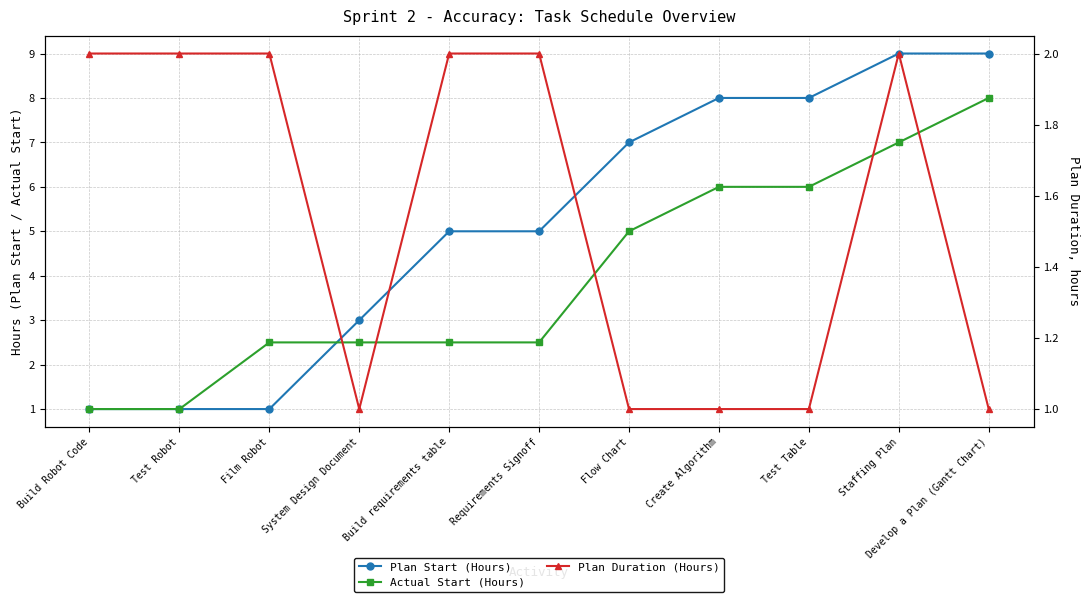

The Plan Start (Hours) series shows 5.0 at Build requirements table. True or false?

True